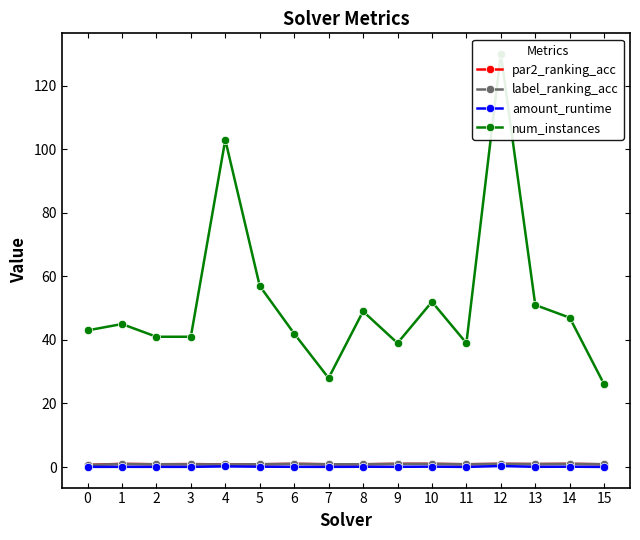

Does the chart have visible grid lines?

No